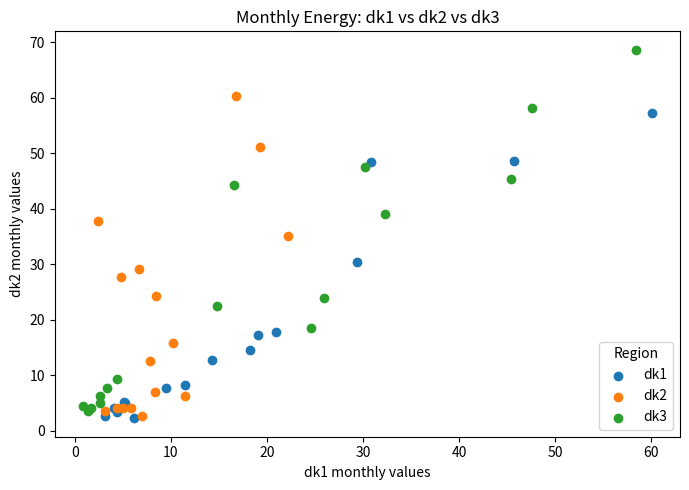

Which series has the widest spread of Y values?

dk3